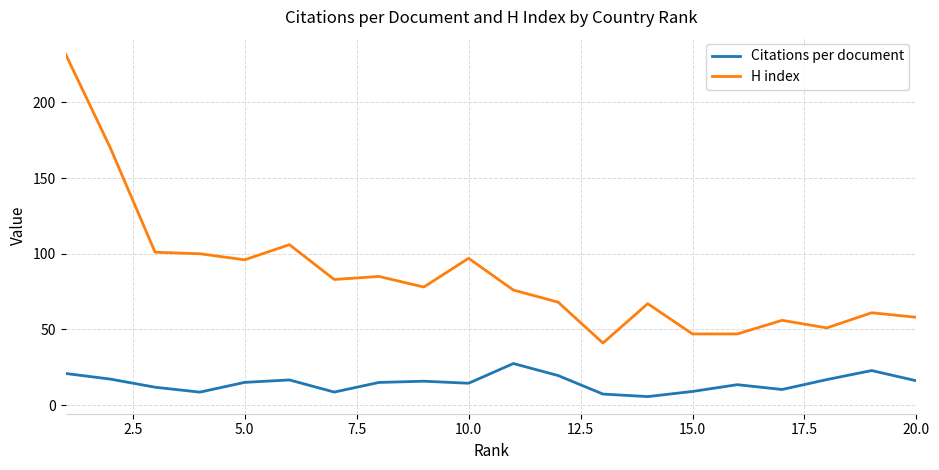

True or false: H index and Citations per document cross at least once.

False